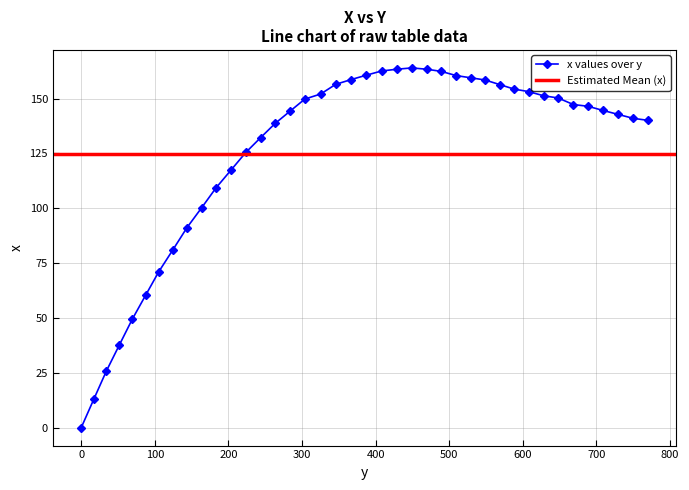

What is the change in value from 387.5 to 509.5?

-0.2